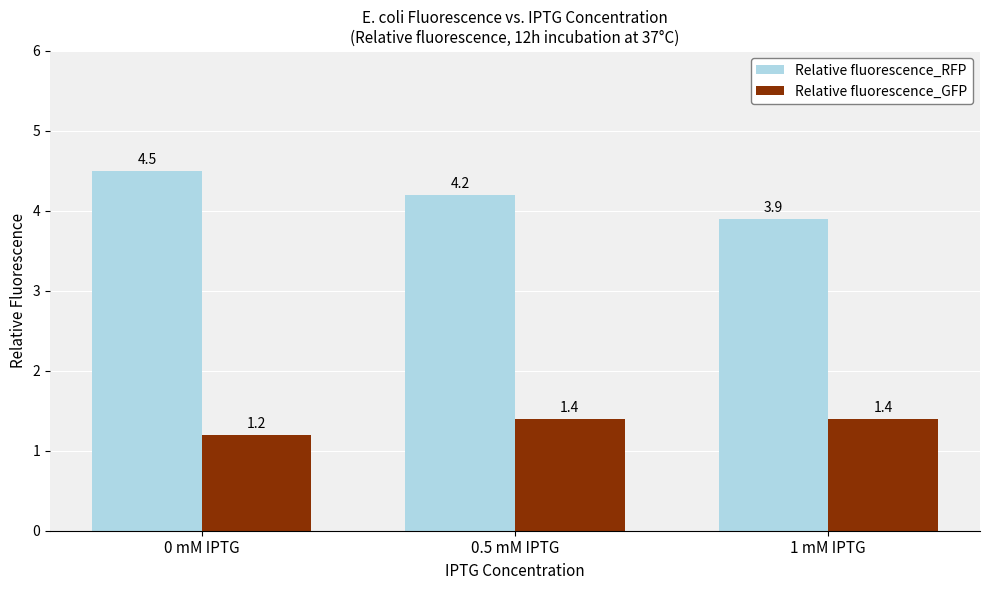

How many data points in Relative fluorescence_RFP are less than 4?

1